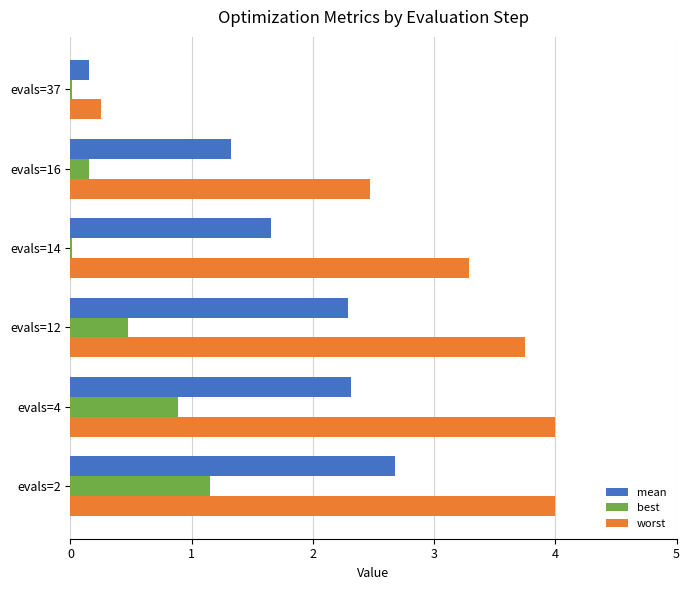

What are all the series names shown in the legend?

mean, best, worst